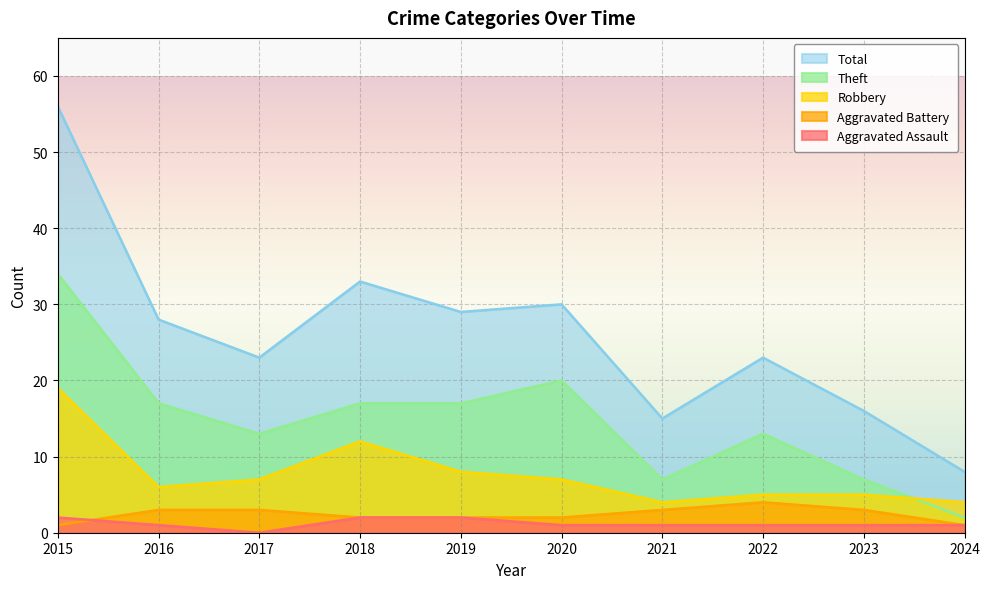

What is the maximum value shown in the chart?

56